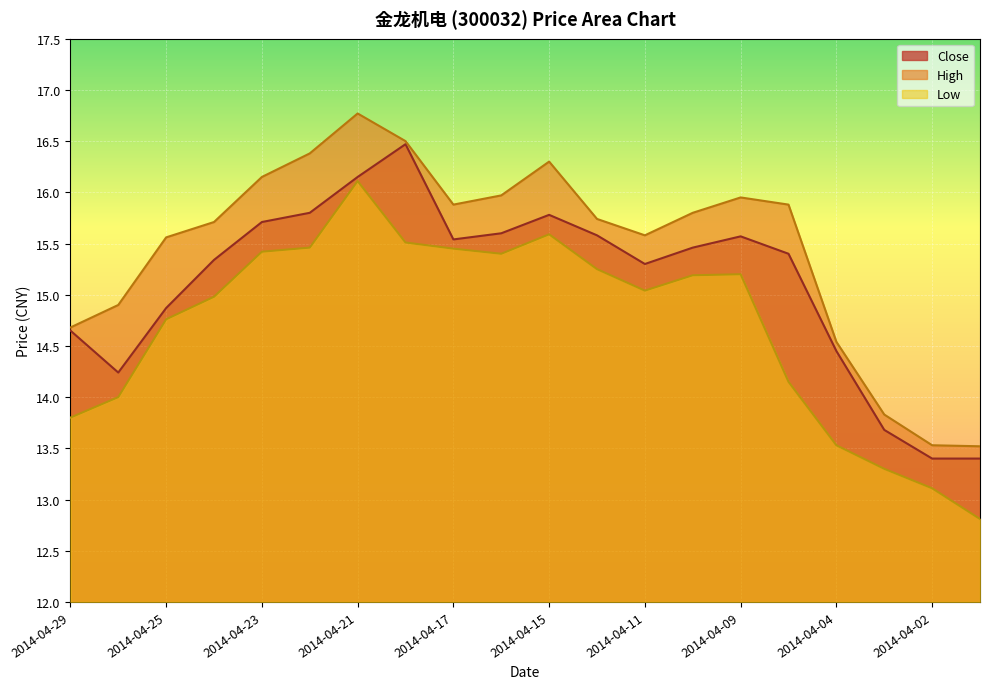

Read the Low value at 2014-04-22.

15.5